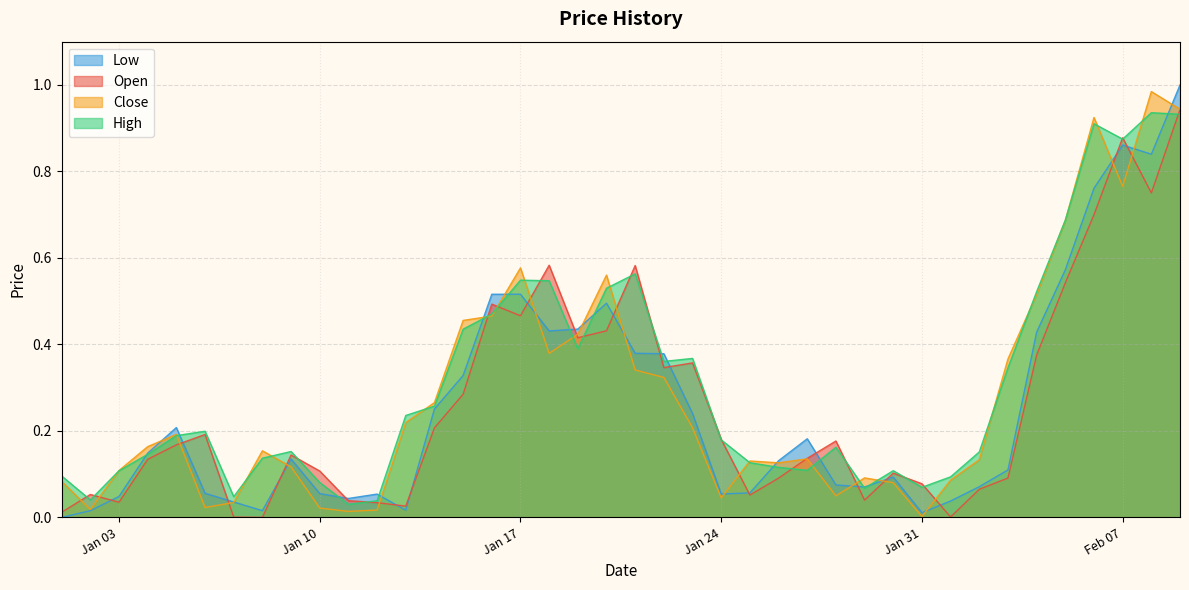

The value of Close at Jan 31 is 0.0. True or false?

False